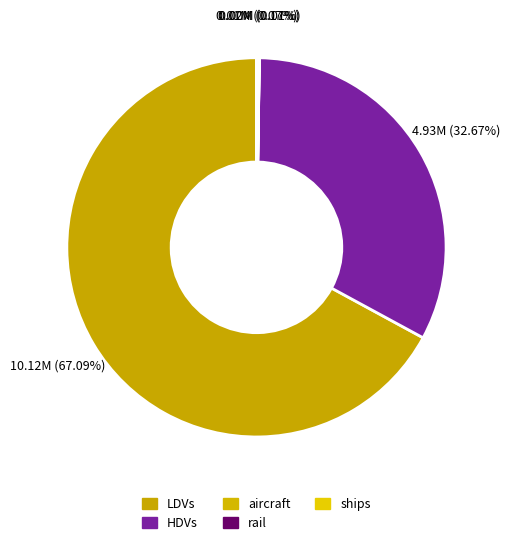

What is the largest slice in the pie chart?

LDVs